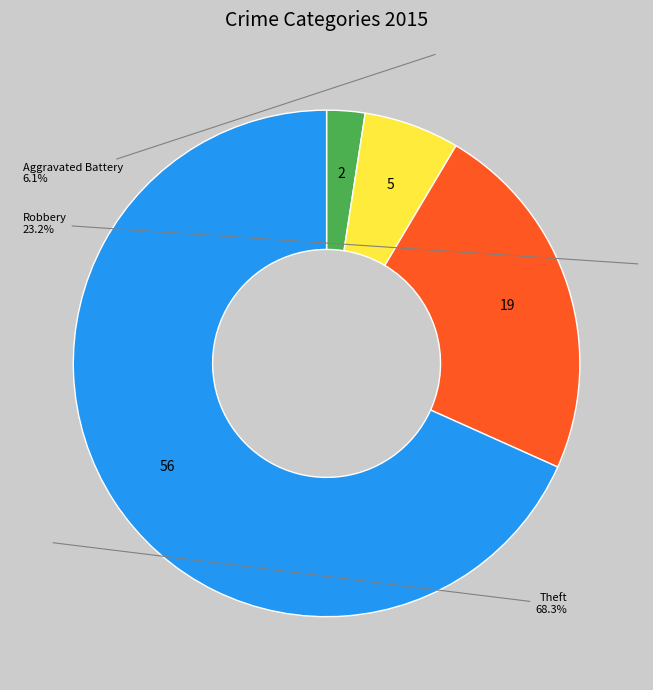

To the nearest percent, what is the combined percentage of Theft and Aggravated Battery?

74%